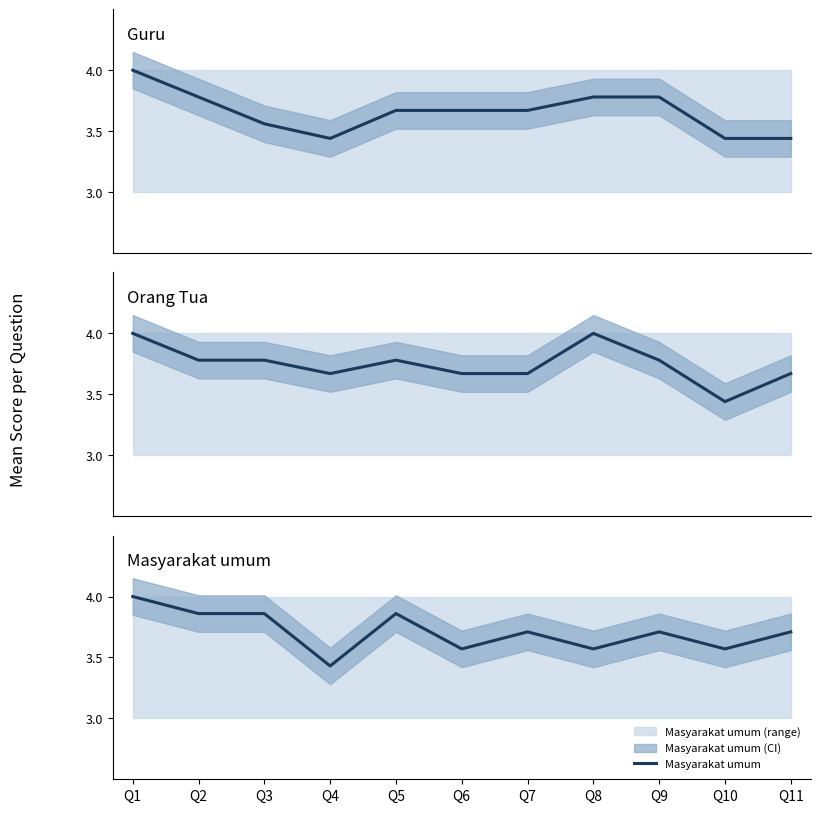

What is the maximum value shown in the chart?

4.0